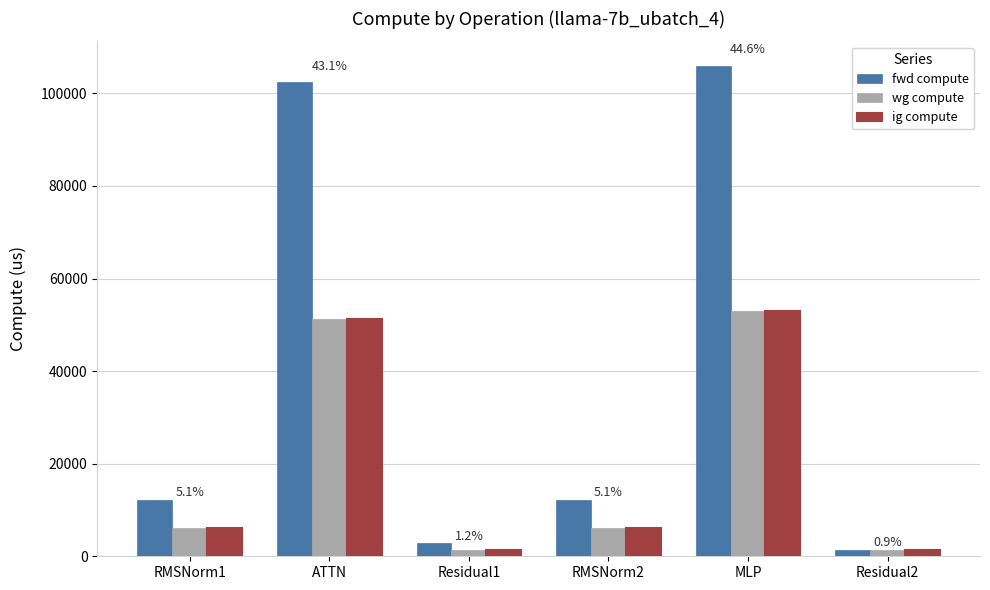

What is the label of the 4th bar from the left?

RMSNorm2